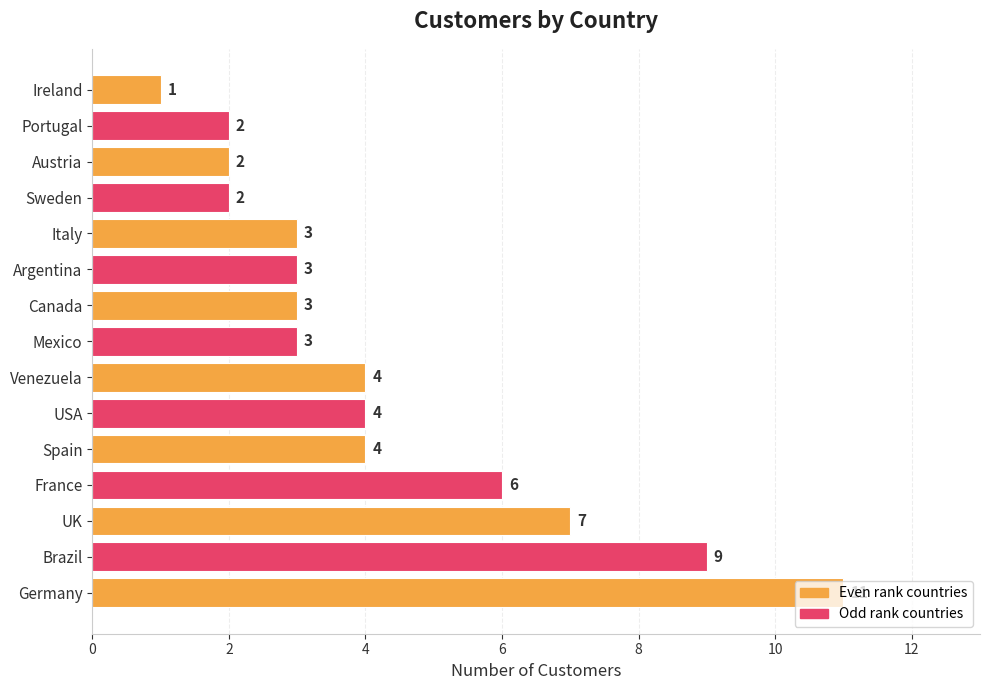

The chart shows a value of 3 at Mexico. True or false?

True